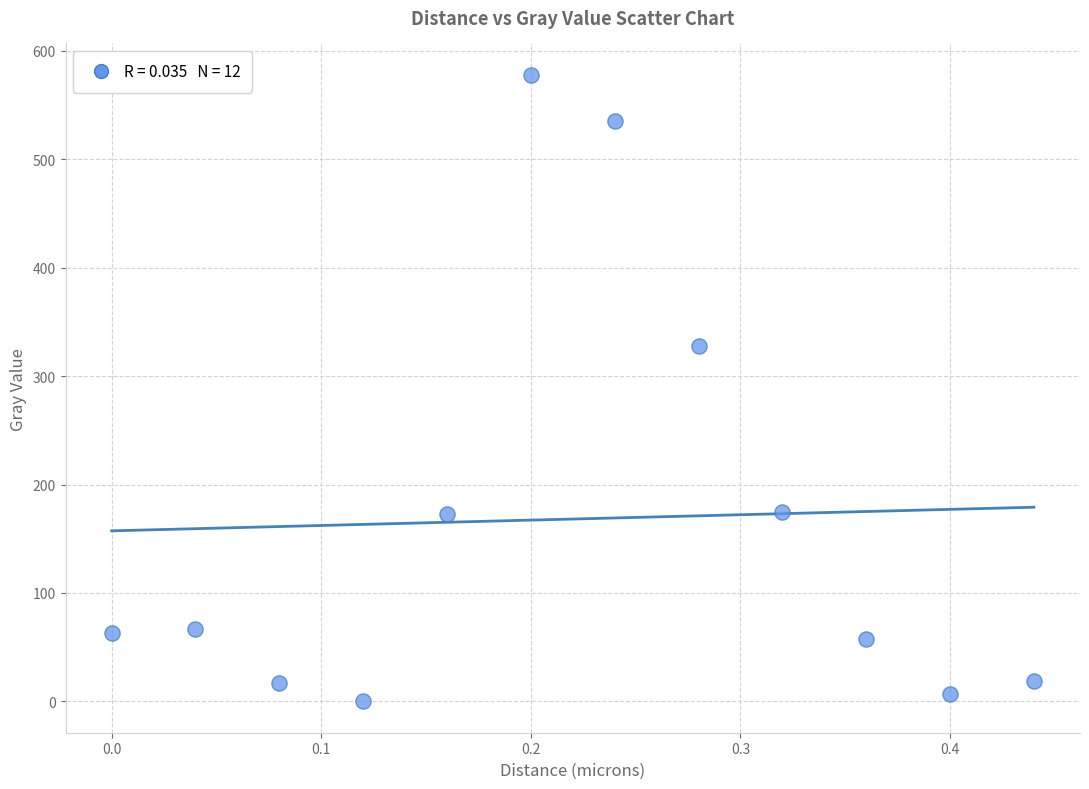

What is the average Y value?

168.2